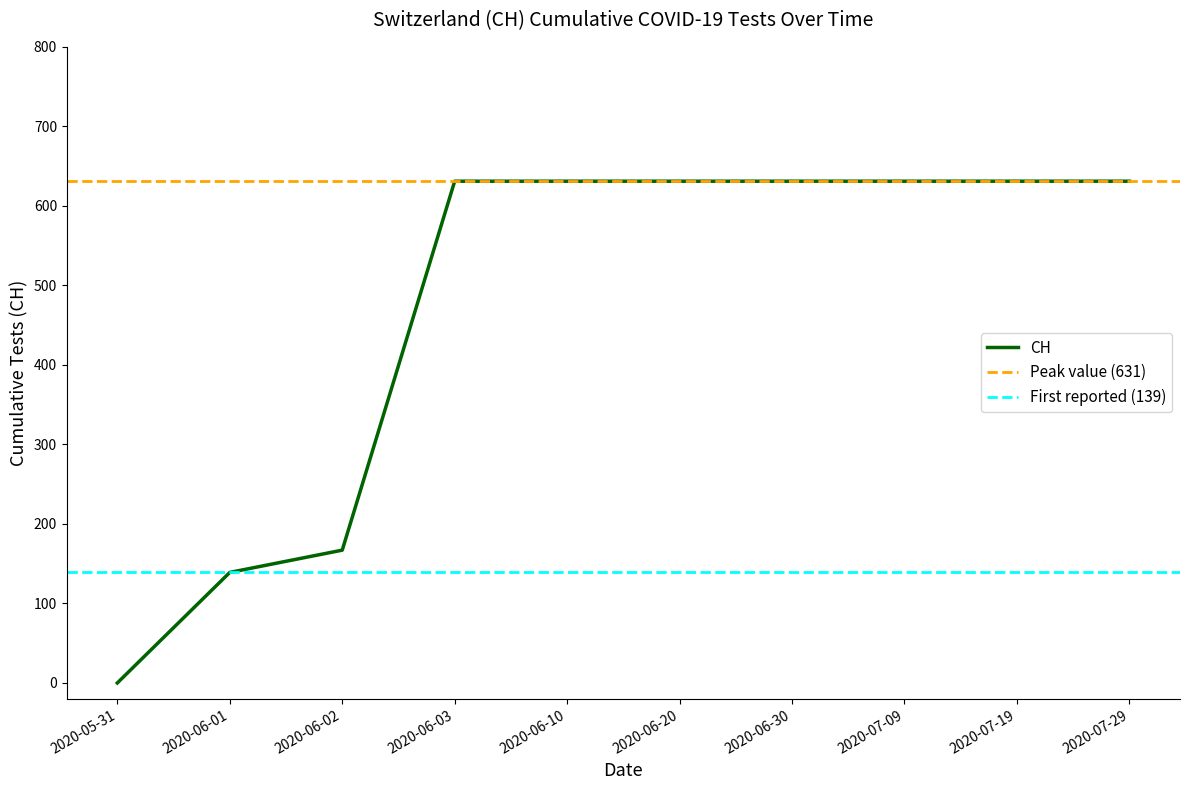

The chart shows a value of 843 at 2020-06-20. True or false?

False